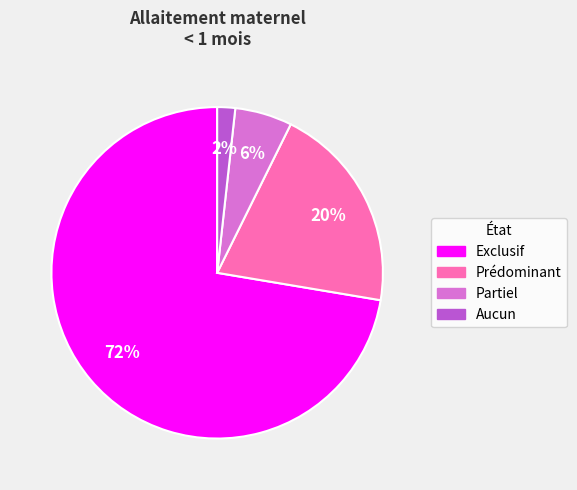

How many slices are in this pie chart?

4